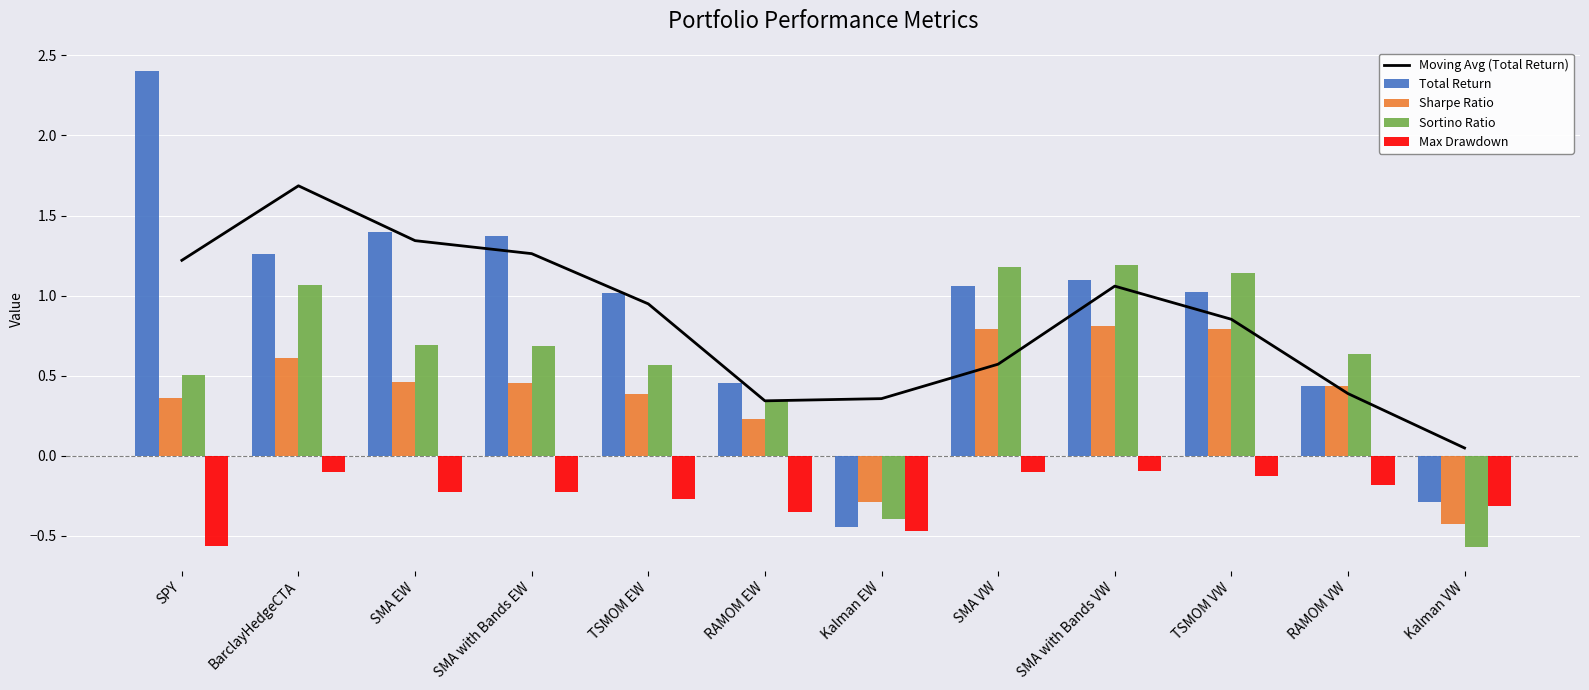

Reading right to left, what are all the values shown in this chart?

Moving Avg (Total Return): 0.0	0.4	0.9	1.1	0.6	0.4	0.3	0.9	1.3	1.3	1.7	1.2
Total Return: -0.3	0.4	1.0	1.1	1.1	-0.4	0.5	1.0	1.4	1.4	1.3	2.4
Sharpe Ratio: -0.4	0.4	0.8	0.8	0.8	-0.3	0.2	0.4	0.5	0.5	0.6	0.4
Sortino Ratio: -0.6	0.6	1.1	1.2	1.2	-0.4	0.3	0.6	0.7	0.7	1.1	0.5
Max Drawdown: -0.3	-0.2	-0.1	-0.1	-0.1	-0.5	-0.3	-0.3	-0.2	-0.2	-0.1	-0.6